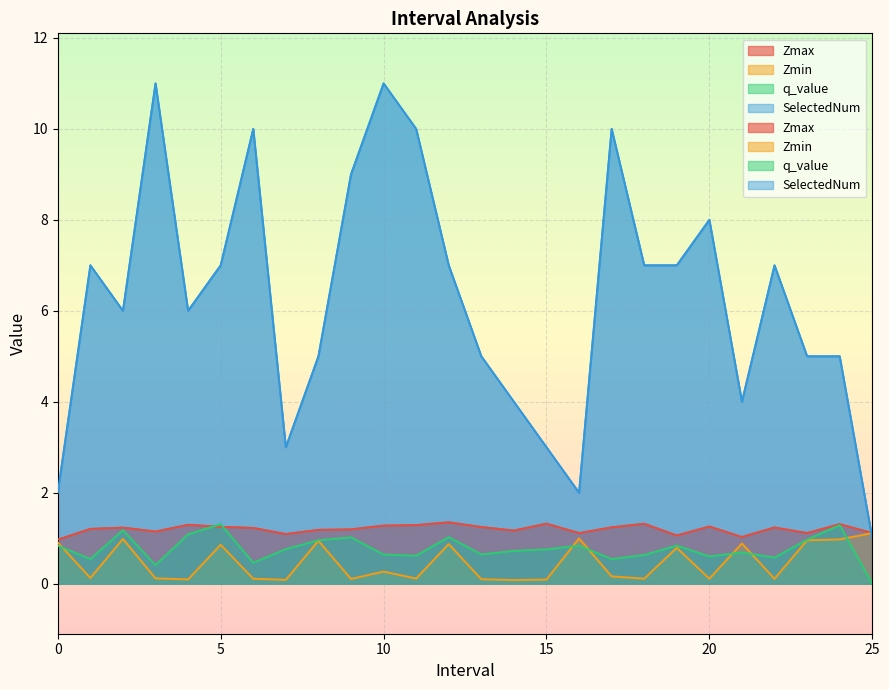

What is the label of the 13th point from the left?

12.0